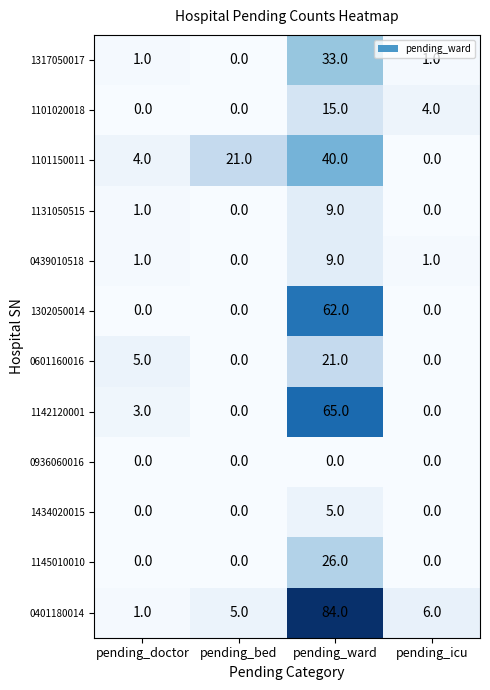

At how many categories does at least one series exceed 9?

2